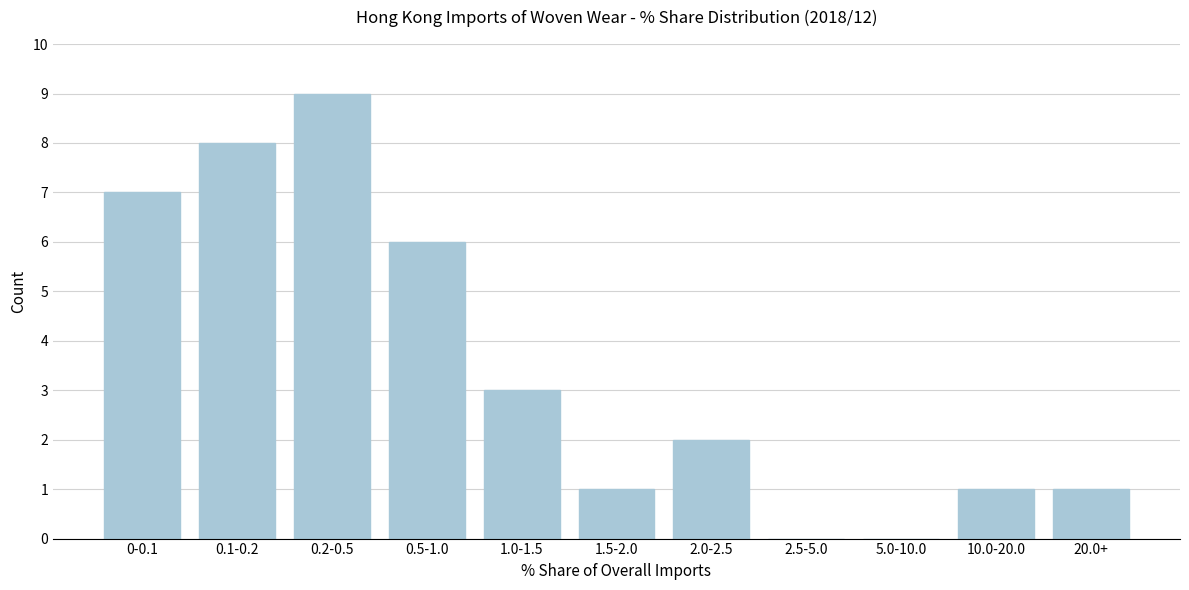

Reading left to right, what are all the values shown in this chart?

0-0.1=7	0.1-0.2=8	0.2-0.5=9	0.5-1.0=6	1.0-1.5=3	1.5-2.0=1	2.0-2.5=2	2.5-5.0=0	5.0-10.0=0	10.0-20.0=1	20.0+=1